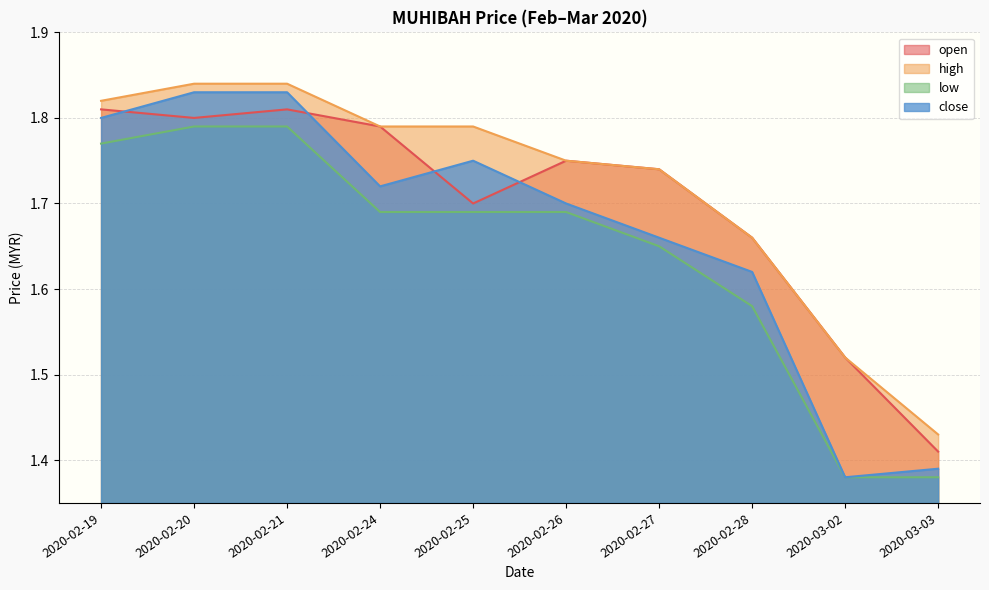

Which has a higher value, 2020-03-02 or 2020-03-03?

2020-03-02